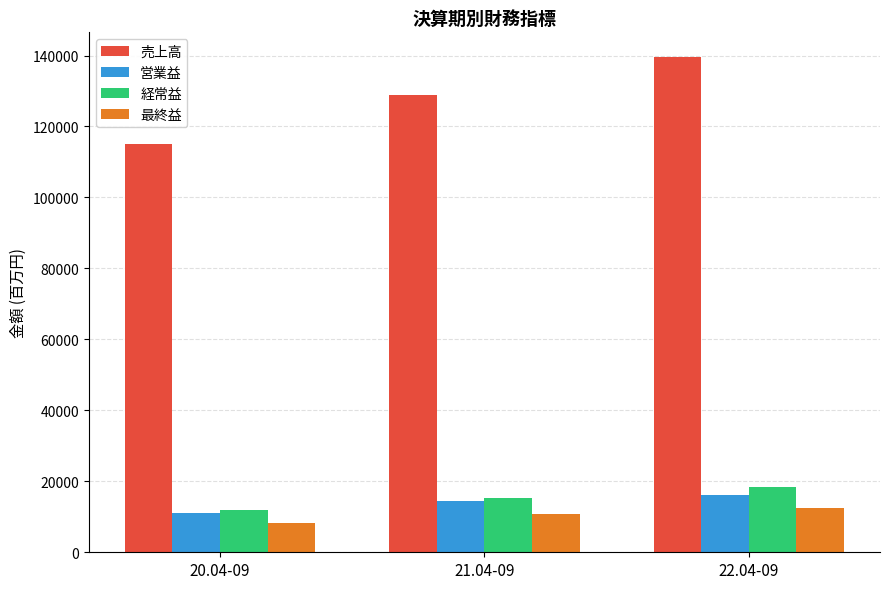

What are all the series names shown in the legend?

売上高, 営業益, 経常益, 最終益